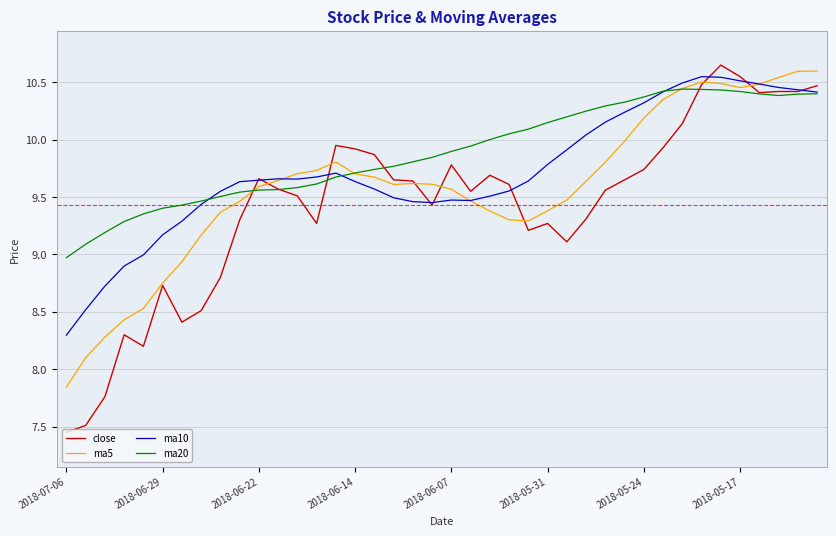

Which series has the largest total across all categories?

ma20